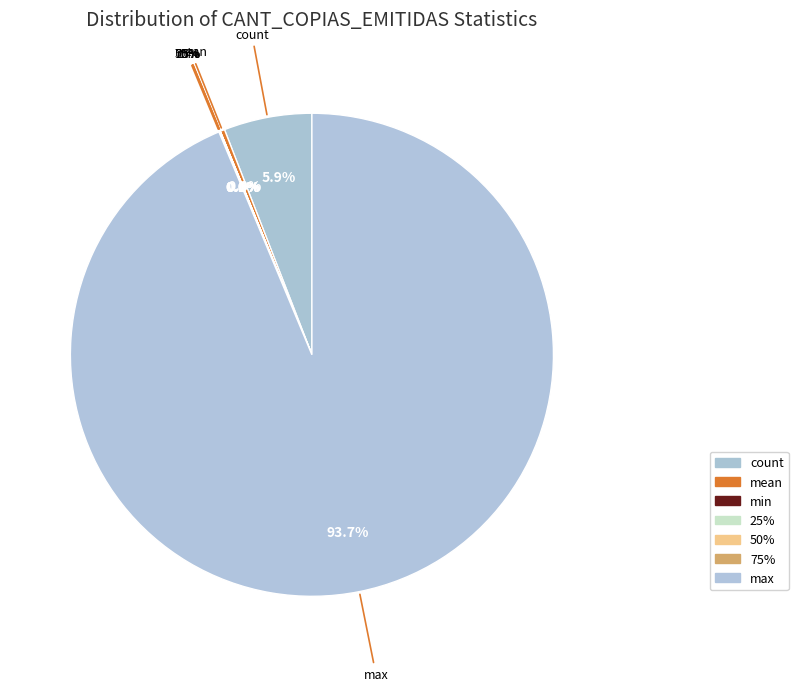

Does max account for over 50% of the chart?

Yes